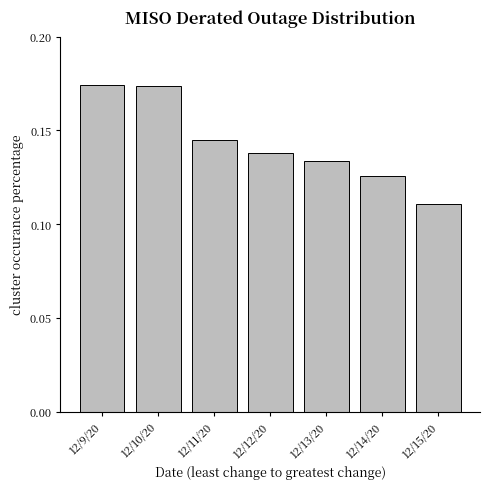

Which has a higher value, 12/15/20 or 12/9/20?

12/9/20